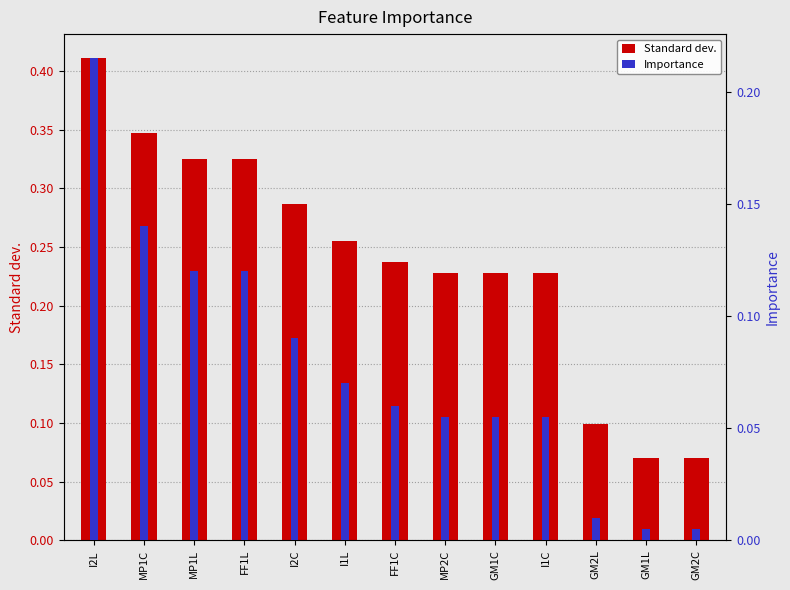

What is the greatest value displayed?

0.4